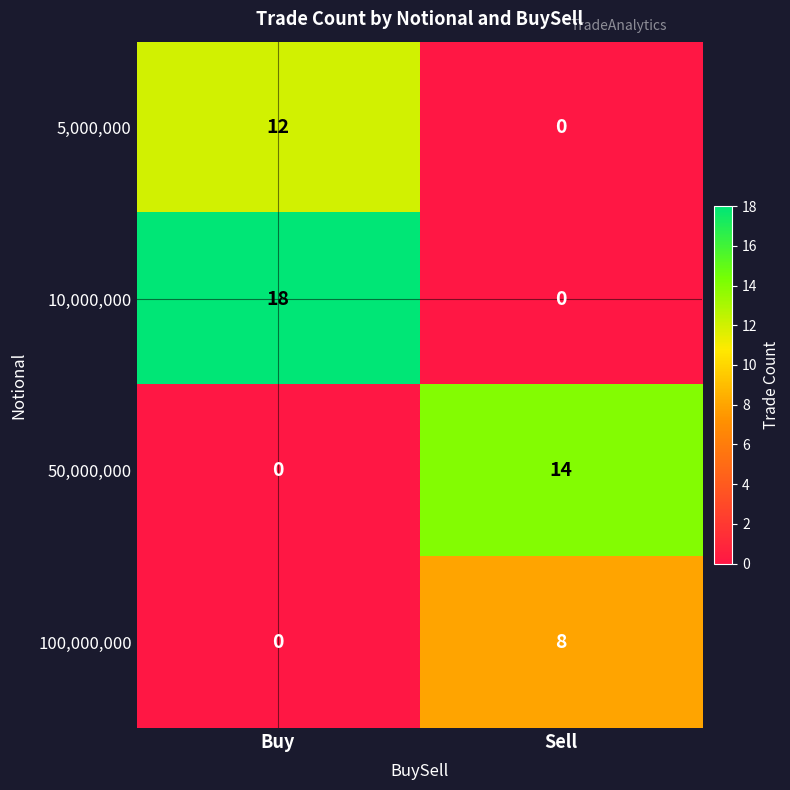

Rank the series by their maximum value, from lowest to highest.

100,000,000, 5,000,000, 50,000,000, 10,000,000